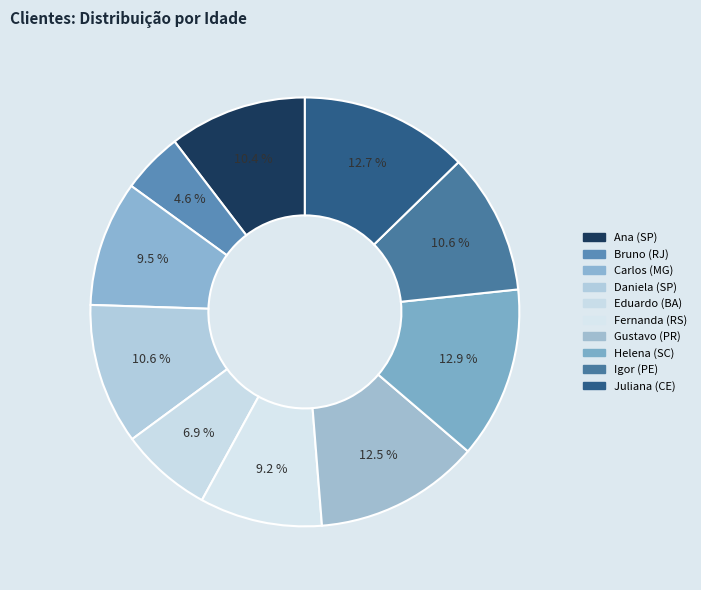

To the nearest percent, what is the difference between the largest and smallest slice percentages?

8%